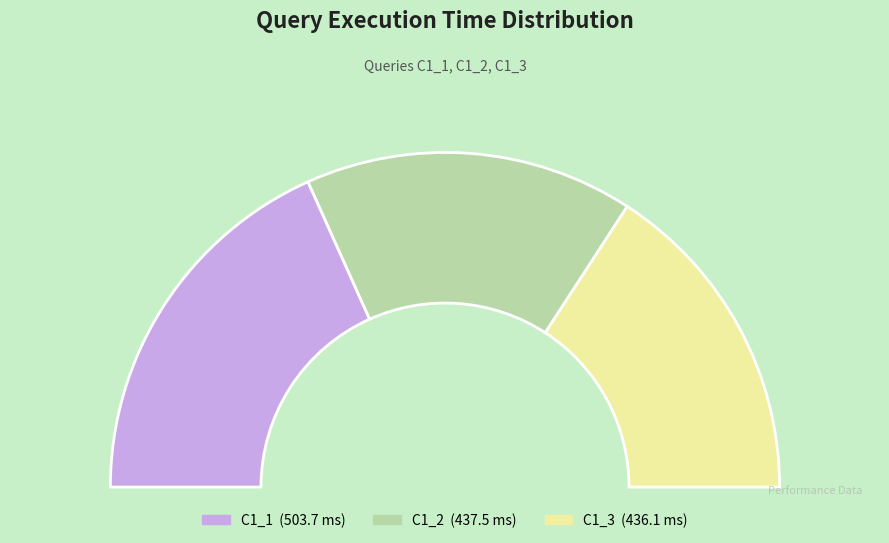

True or false: C1_3 accounts for 32% of the total.

True